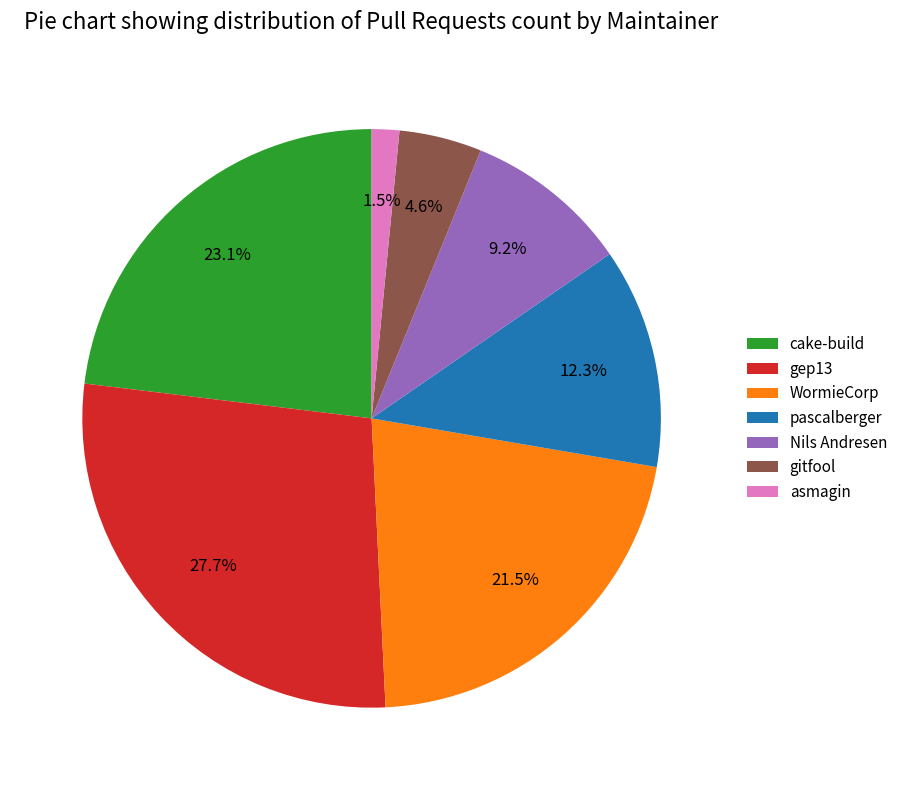

Is there any slice that represents more than half of the pie?

No